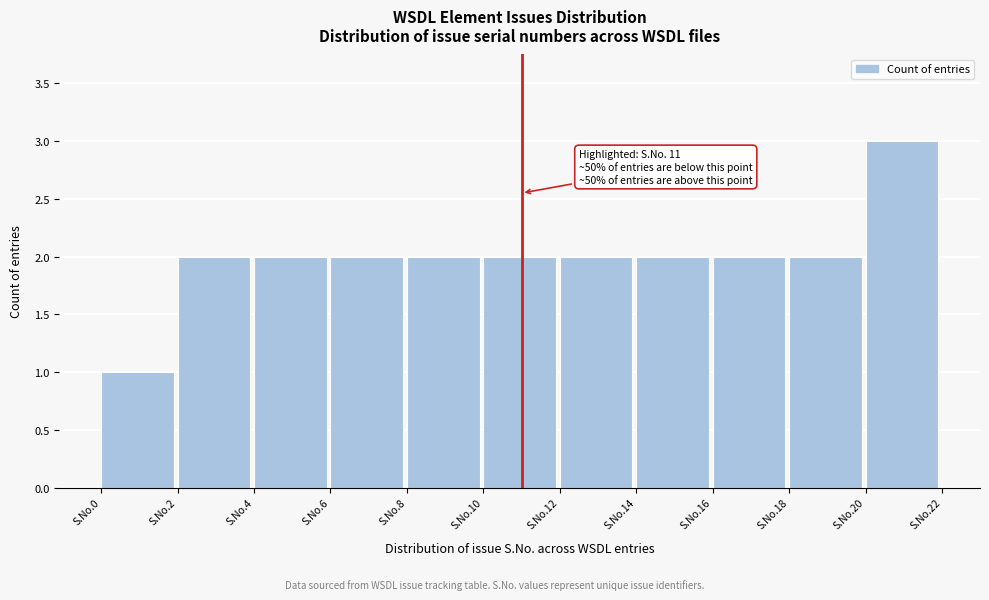

Reading left to right, what are all the values shown in this chart?

1	2	2	2	2	2	2	2	2	2	3